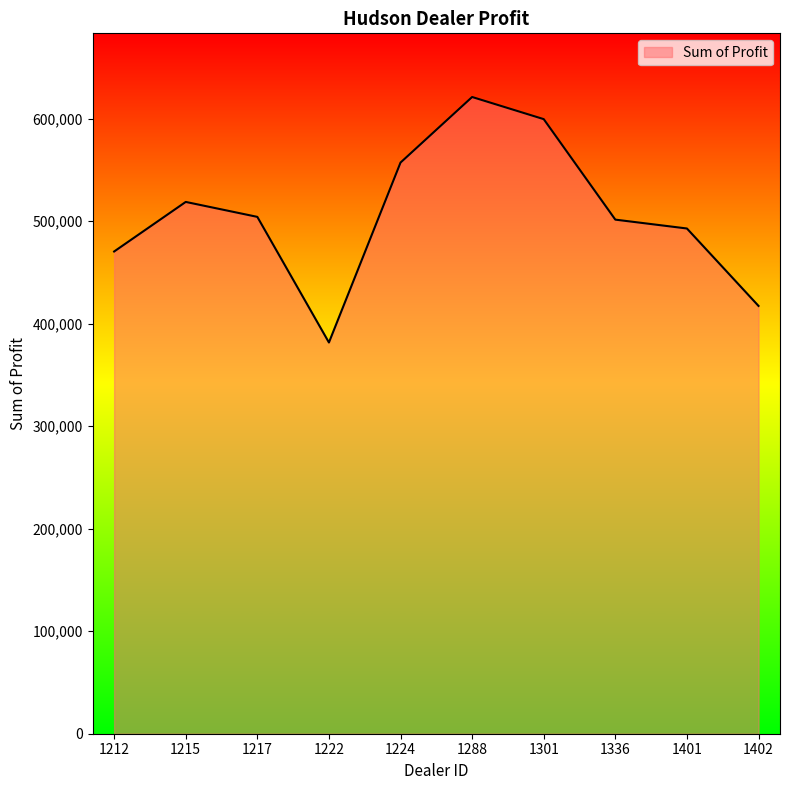

What is the approximate value at 1222?

381657.0